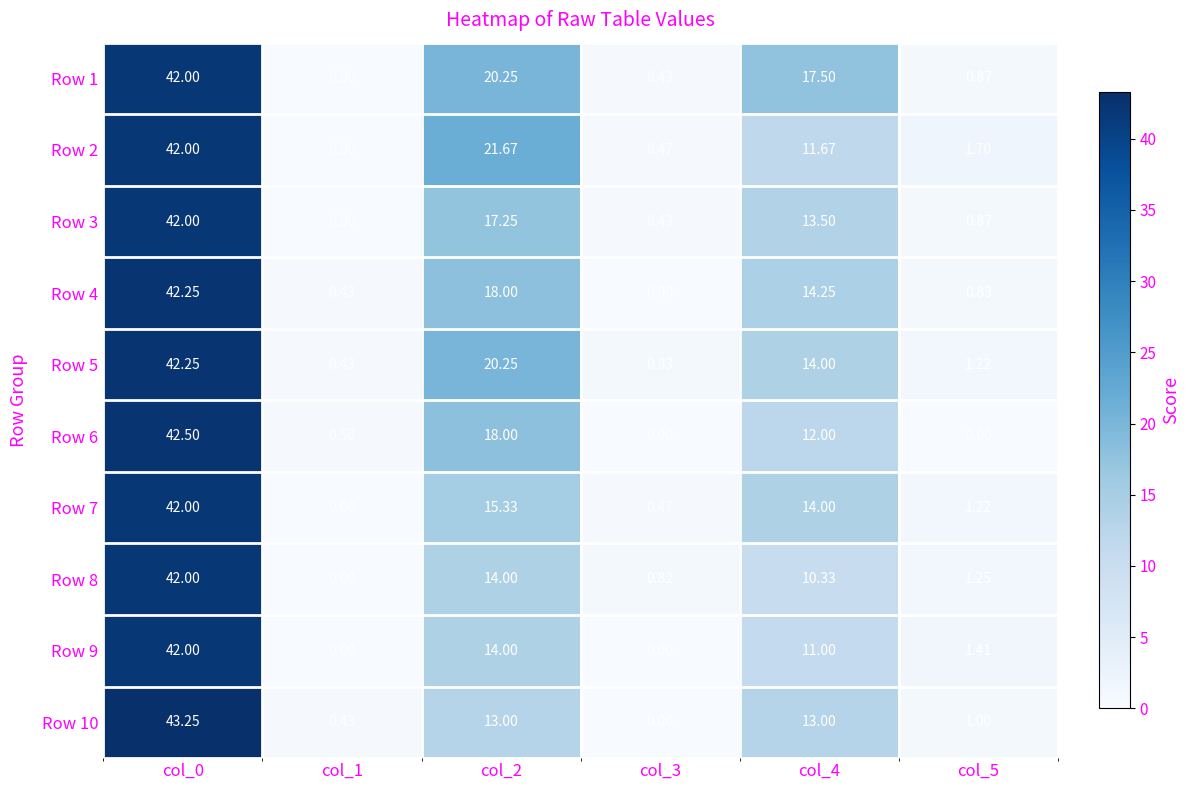

Which series has the largest total across all categories?

Row 1